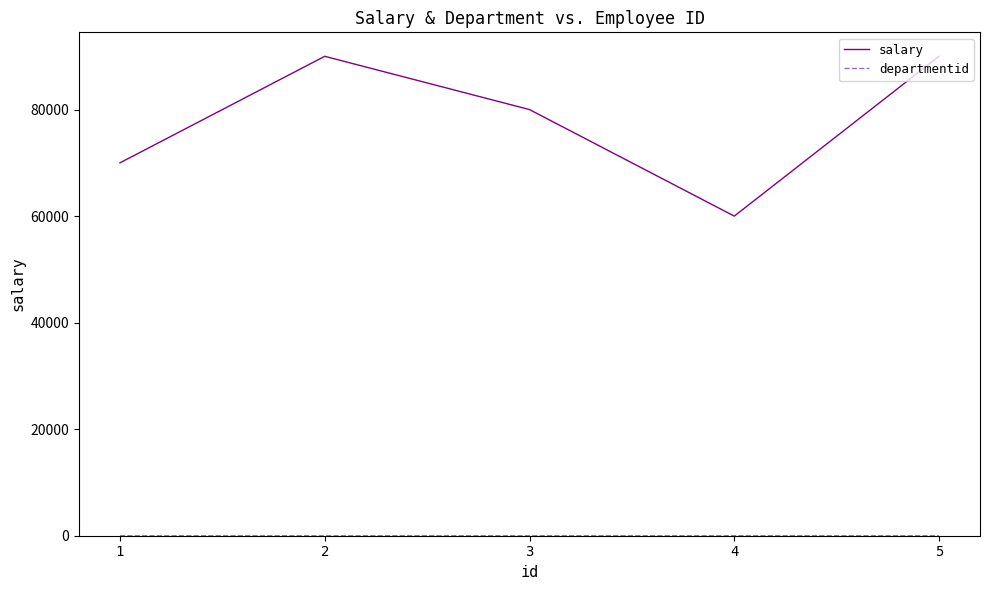

Which series changed the most between 2 and 4?

salary